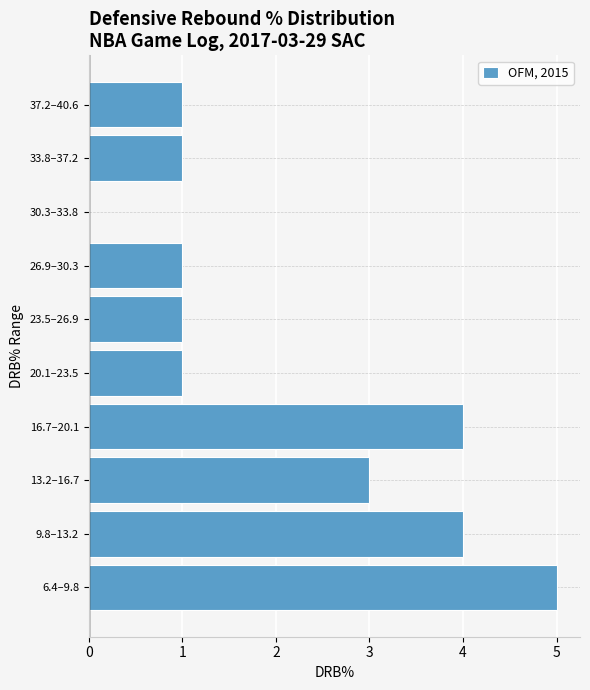

Reading bottom to top, transcribe all the data shown in this chart.

6.4–9.8=5	9.8–13.2=4	13.2–16.7=3	16.7–20.1=4	20.1–23.5=1	23.5–26.9=1	26.9–30.3=1	30.3–33.8=0	33.8–37.2=1	37.2–40.6=1